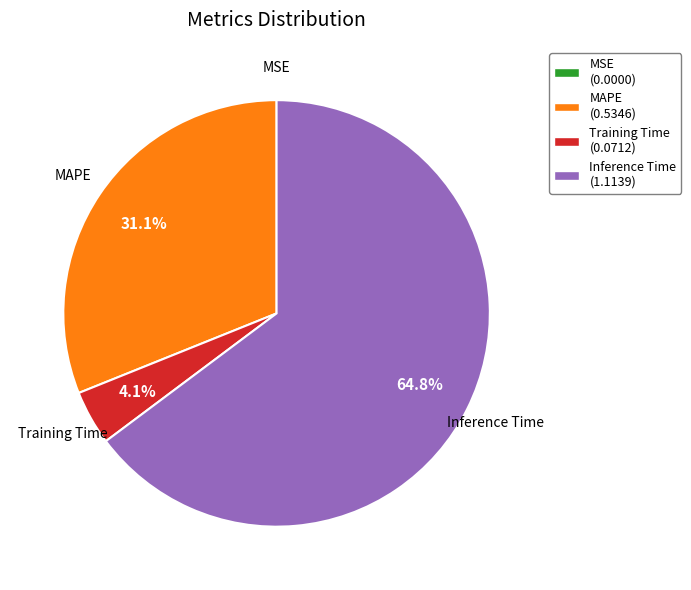

What portion of the pie excludes MAPE (0.5346)?

68.9%